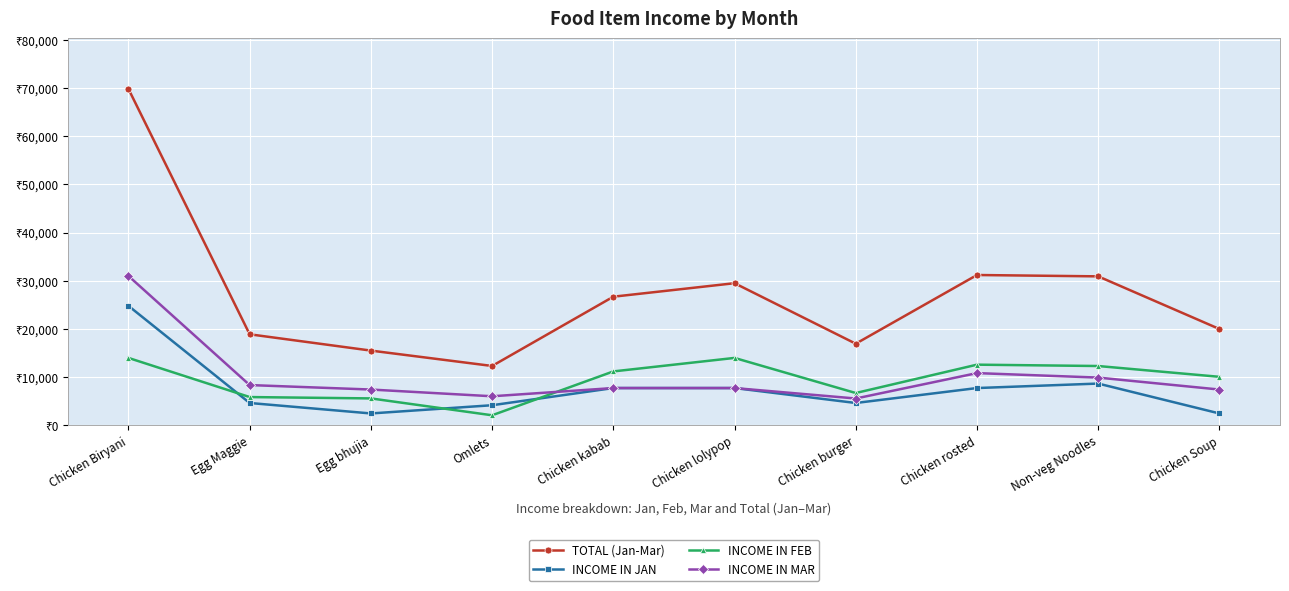

What position from the right is Chicken kabab?

6